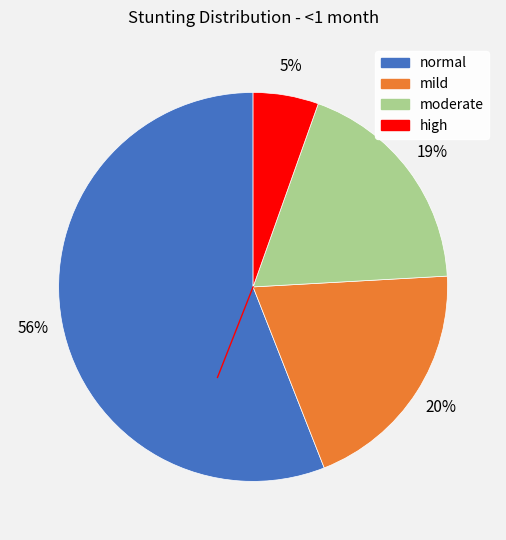

To the nearest percent, what is the difference between the moderate and normal slice percentages?

37%